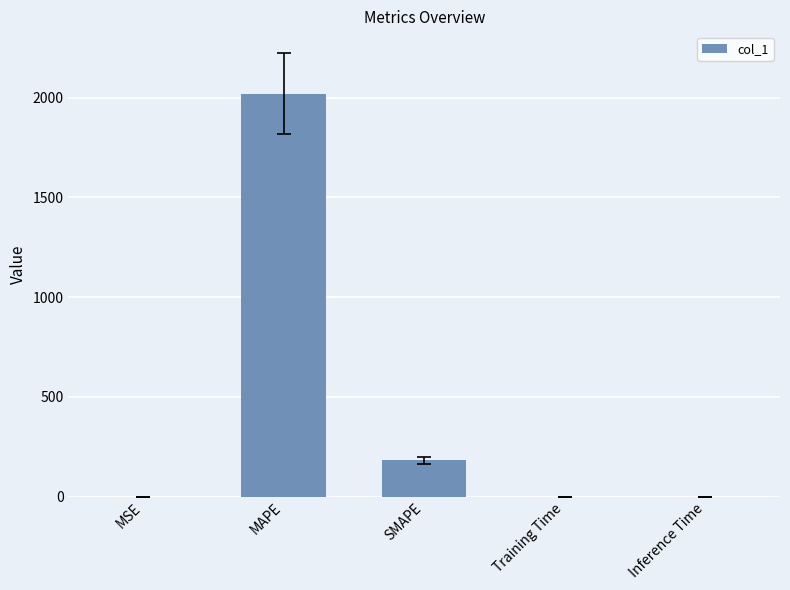

The chart shows a value of 182.0 at SMAPE. True or false?

True